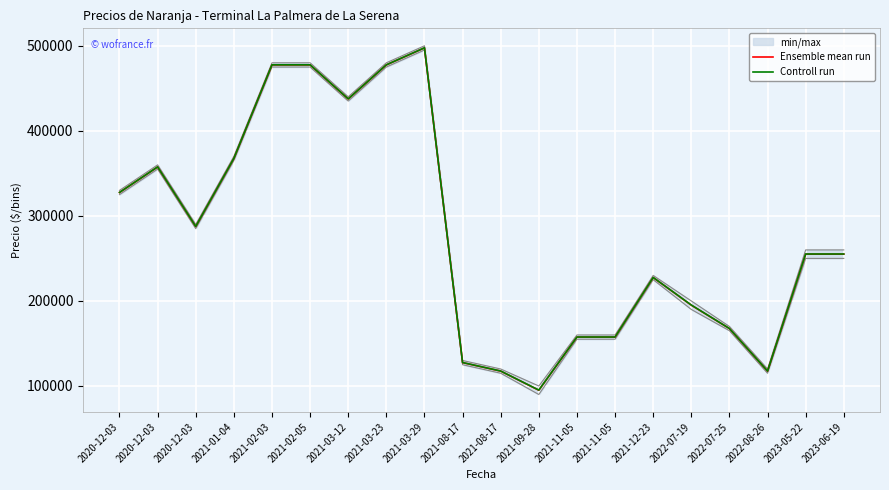

List the labels in order of Ensemble mean run value, largest first.

2021-03-29, 2021-02-03, 2021-02-05, 2021-03-23, 2021-03-12, 2021-01-04, 2020-12-03, 2020-12-03, 2020-12-03, 2023-05-22, 2023-06-19, 2021-12-23, 2022-07-19, 2022-07-25, 2021-11-05, 2021-11-05, 2021-08-17, 2021-08-17, 2022-08-26, 2021-09-28